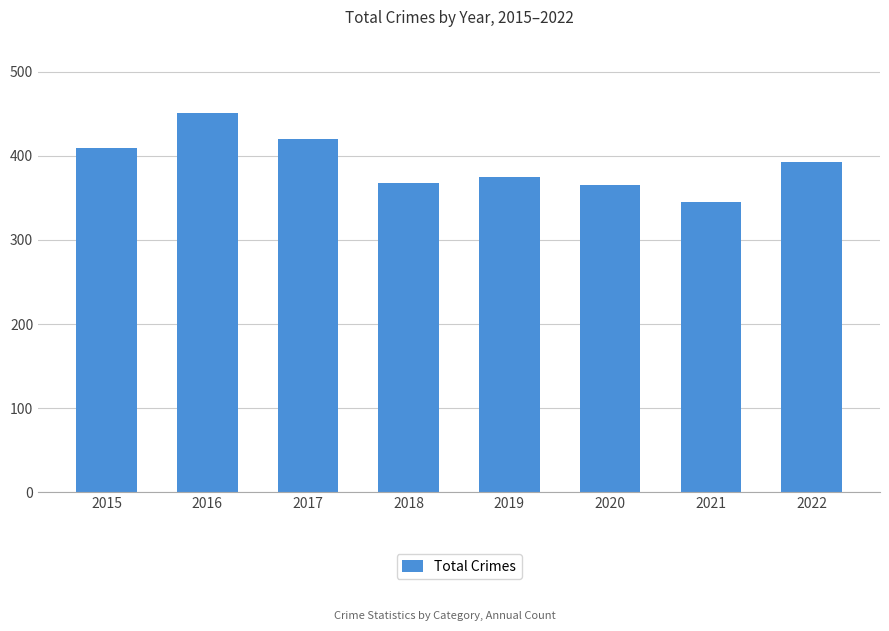

Reading left to right, what are all the values shown in this chart?

409	451	420	368	375	365	345	393